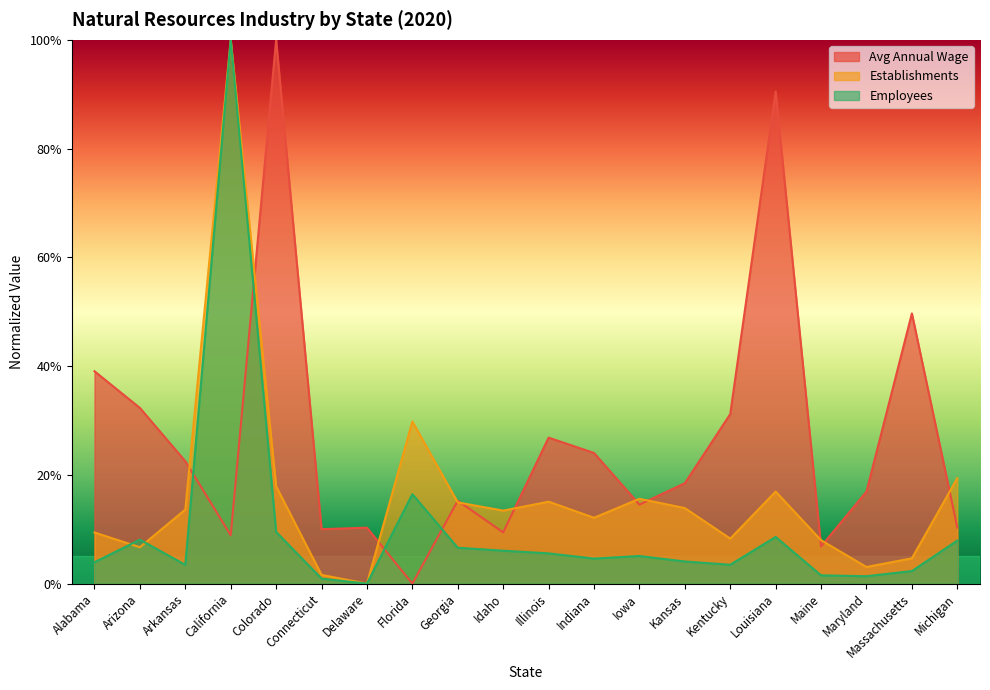

Which category has the highest value across all series?

Colorado